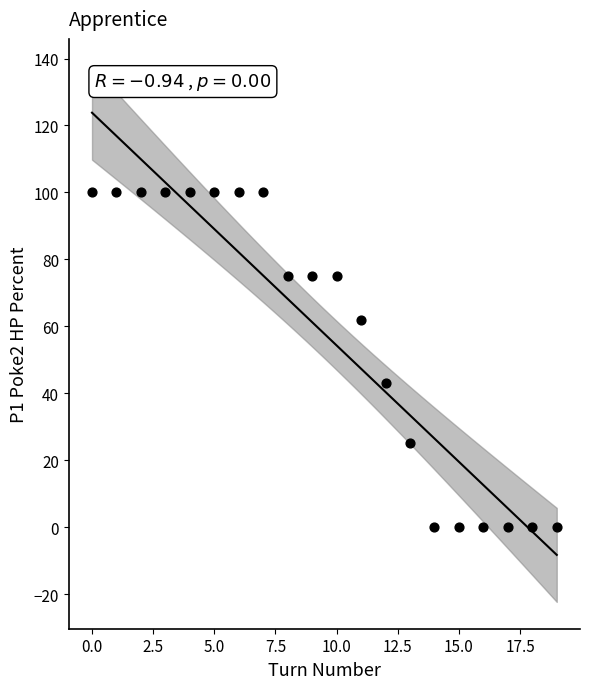

What Y value in the scatter plot is closest to 50?

43